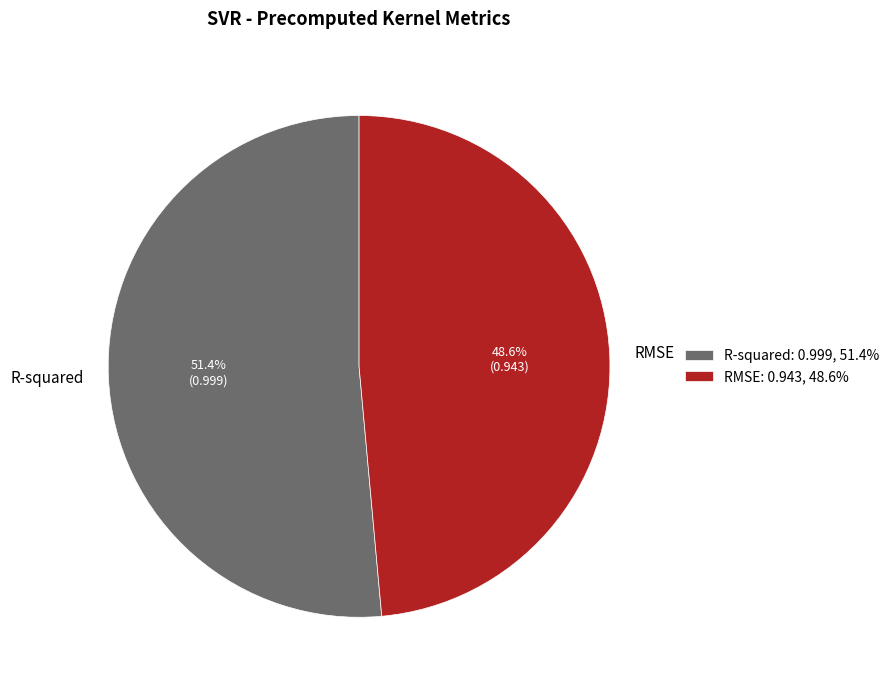

What portion of the pie excludes RMSE?

51.4%